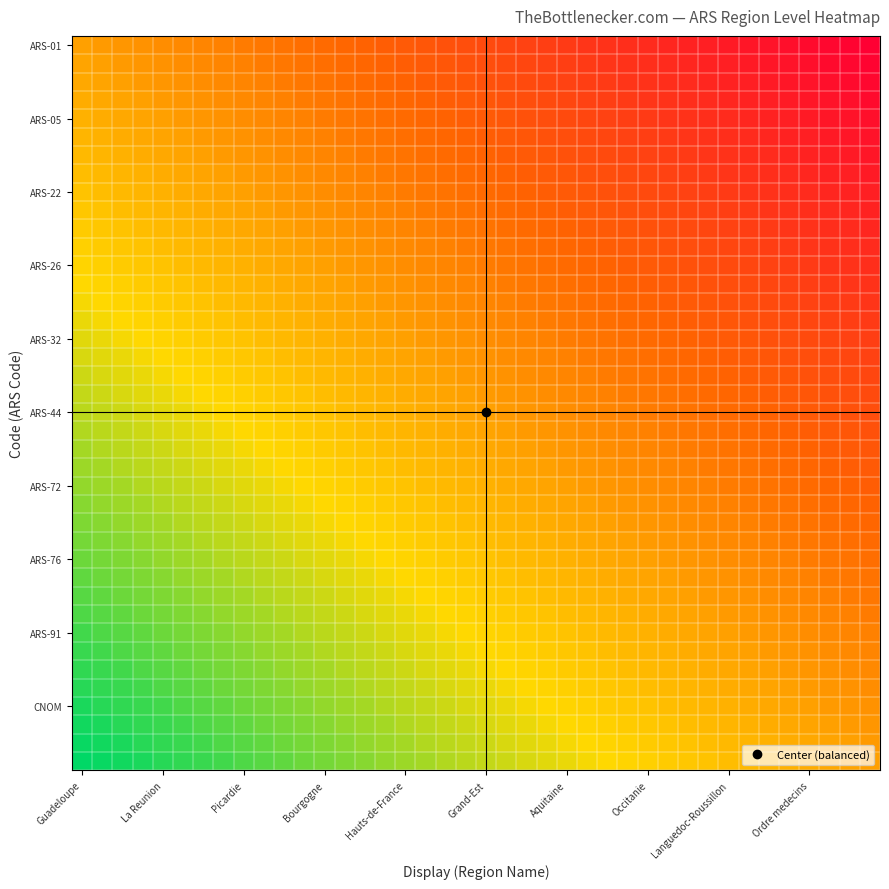

At how many categories does at least one series exceed 0?

40